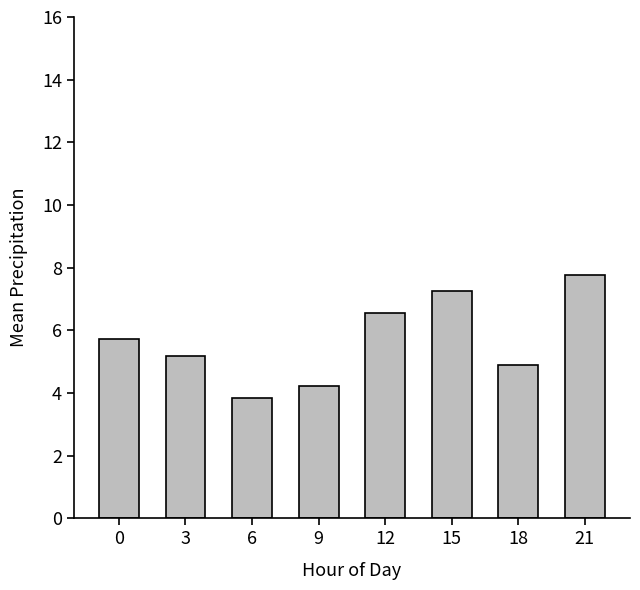

Rank the categories by value from lowest to highest.

6, 9, 18, 3, 0, 12, 15, 21